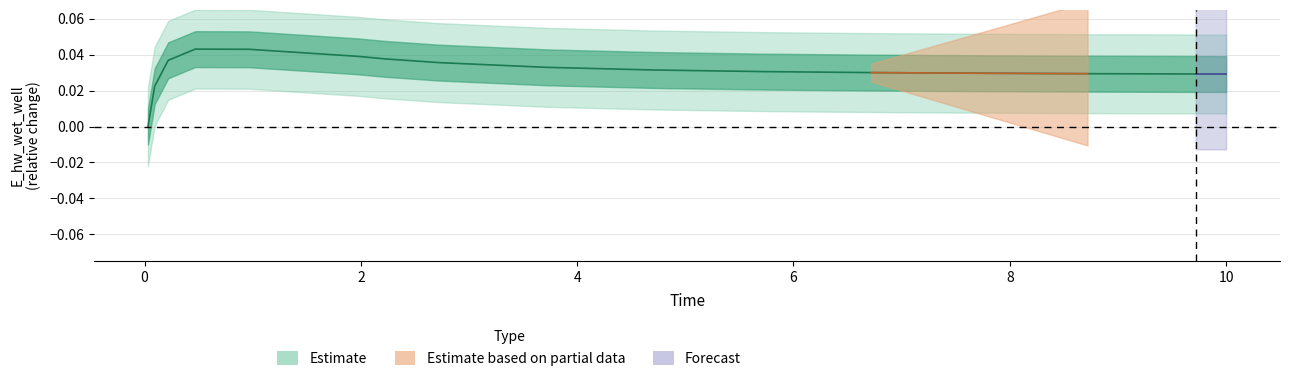

How many values are between 0 and 1?

16